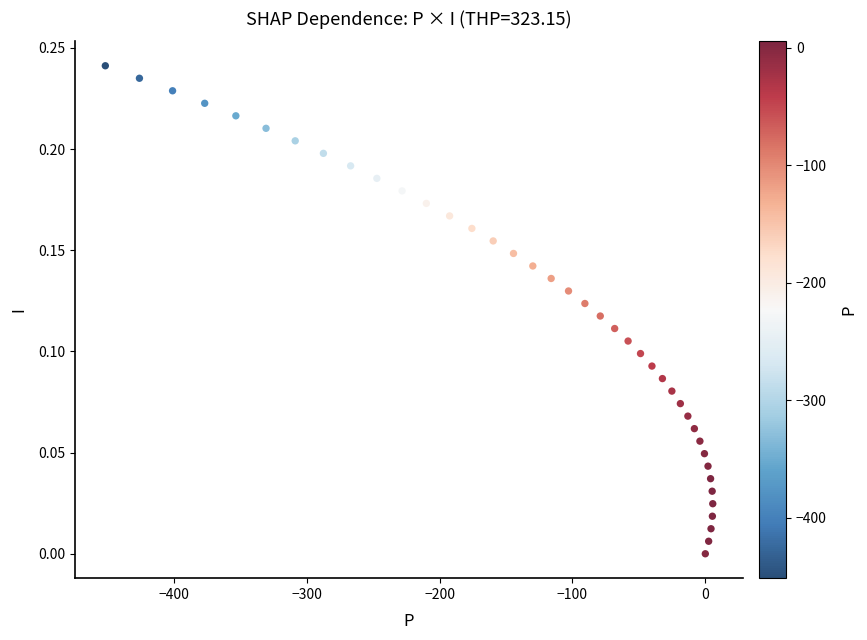

What is the range of X values (max minus min)?

457.1